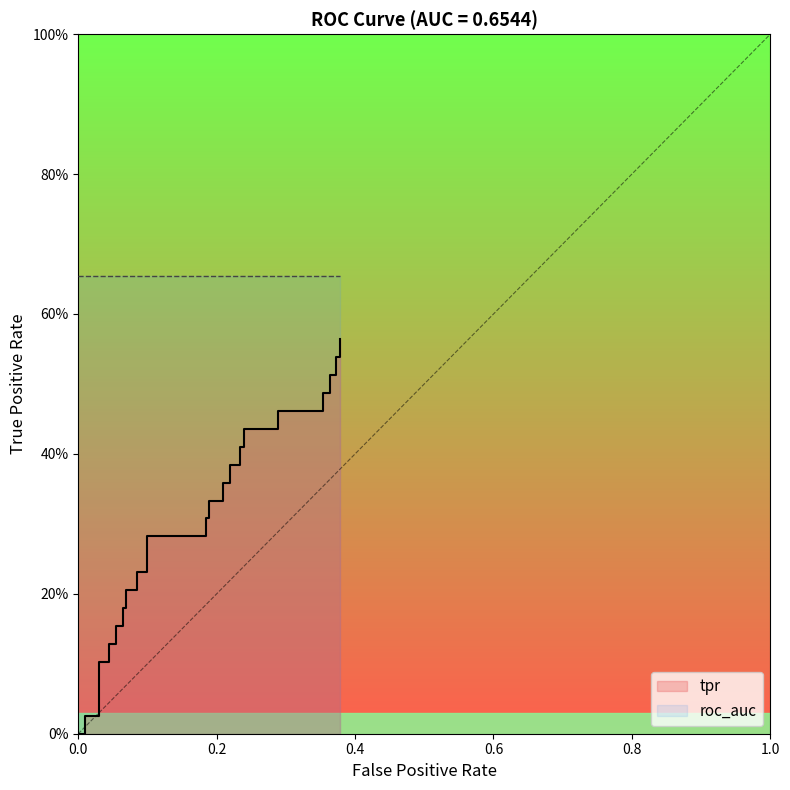

How many lines are shown in the chart?

1